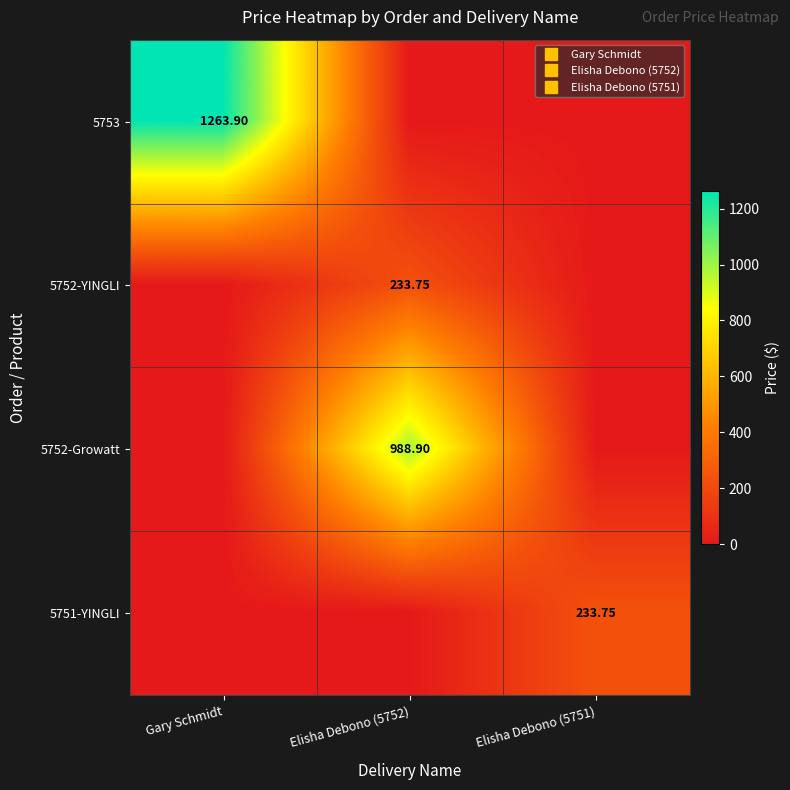

Rank the series by their maximum value, from highest to lowest.

5753, 5752-Growatt, 5752-YINGLI, 5751-YINGLI